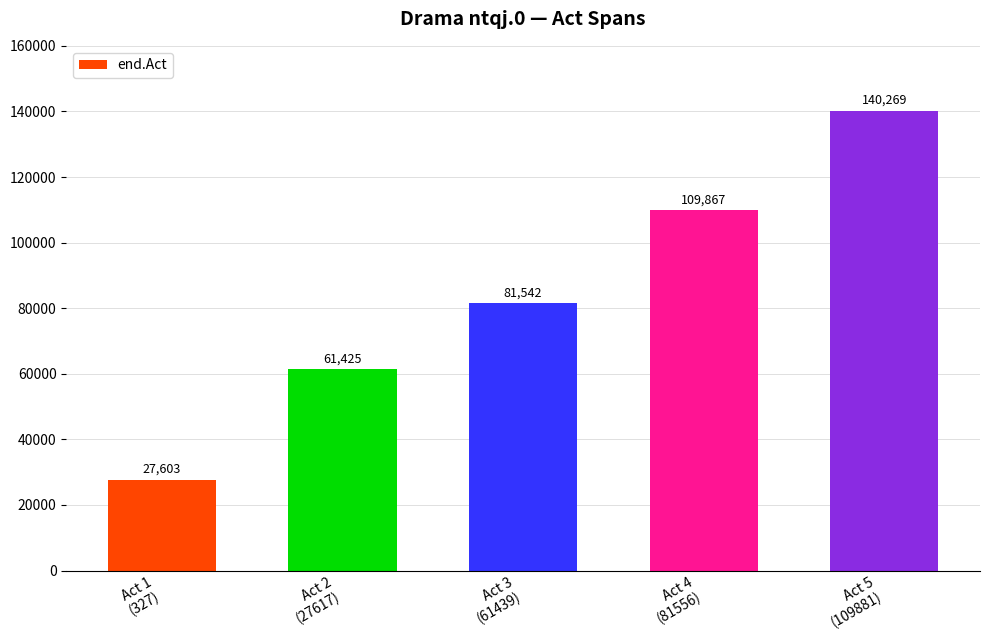

True or false: the data shows 181508 at Act 4
(81556).

False